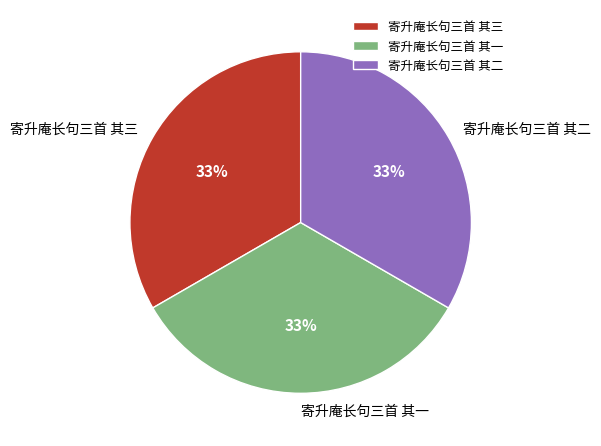

Is it true that 寄升庵长句三首 其三 is 47% of the pie?

False